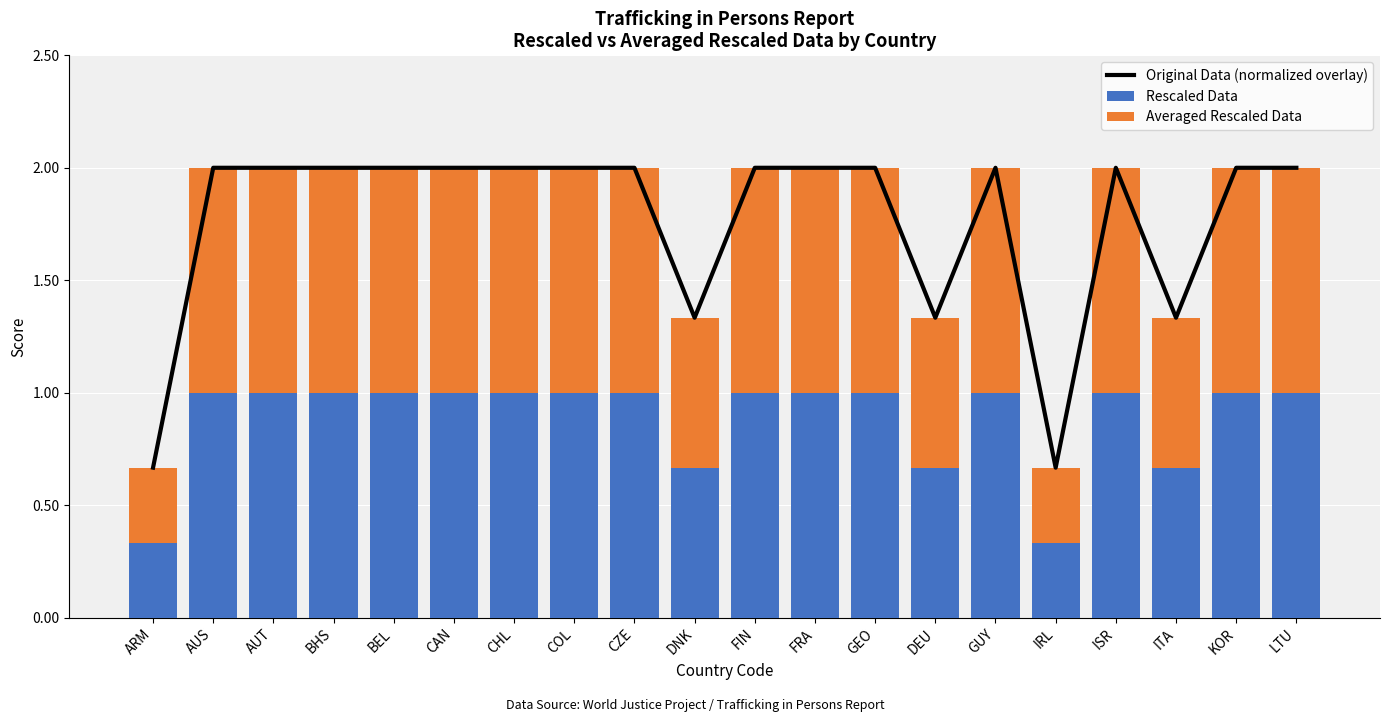

What position from the right is FRA?

9